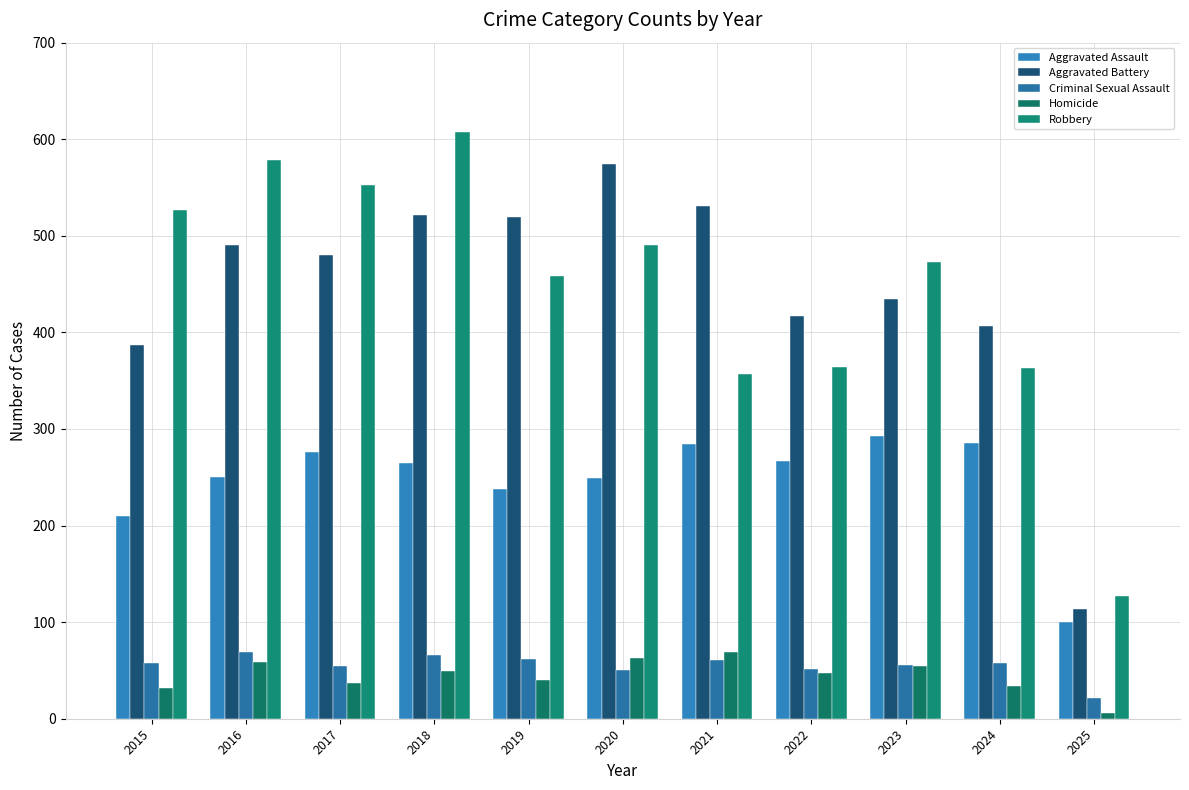

Is it true that Robbery equals 527 at 2015?

True